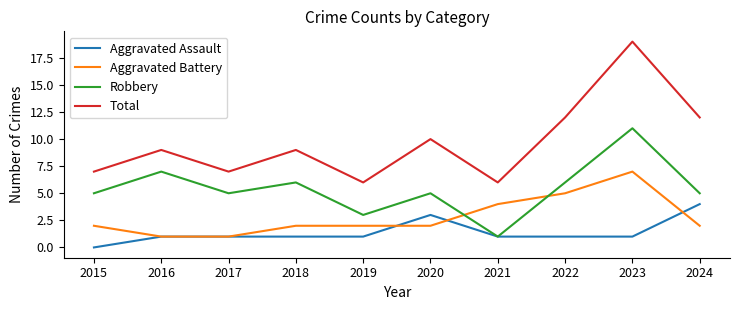

What is the sum of the Aggravated Assault values at 2015 and 2022?

1